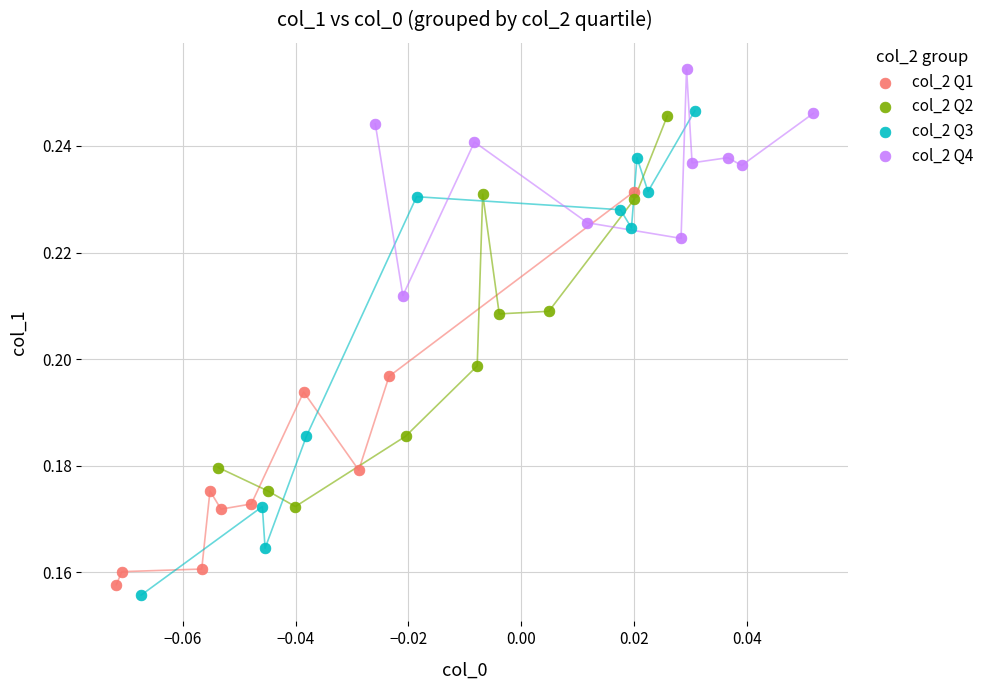

Which series has the largest Y range (max minus min)?

col_2 Q3